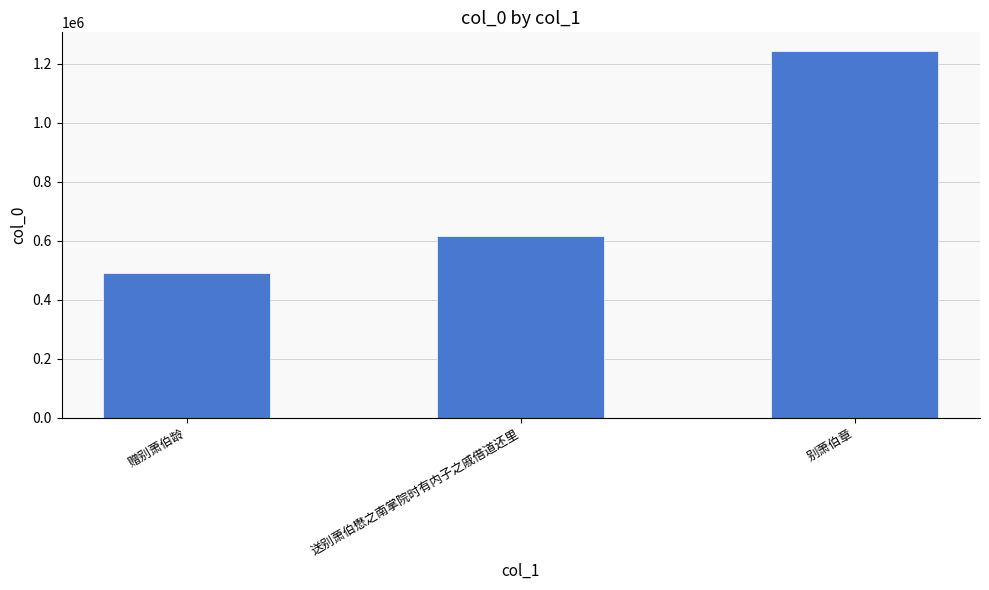

Reading right to left, what are all the values shown in this chart?

1244248	616085	489028